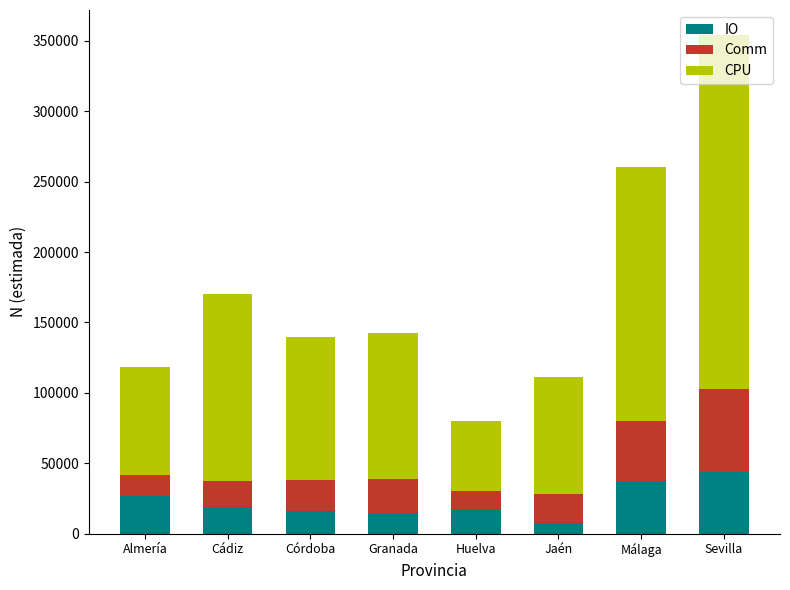

What is the difference between the maximum and second lowest values in the IO series?

29282